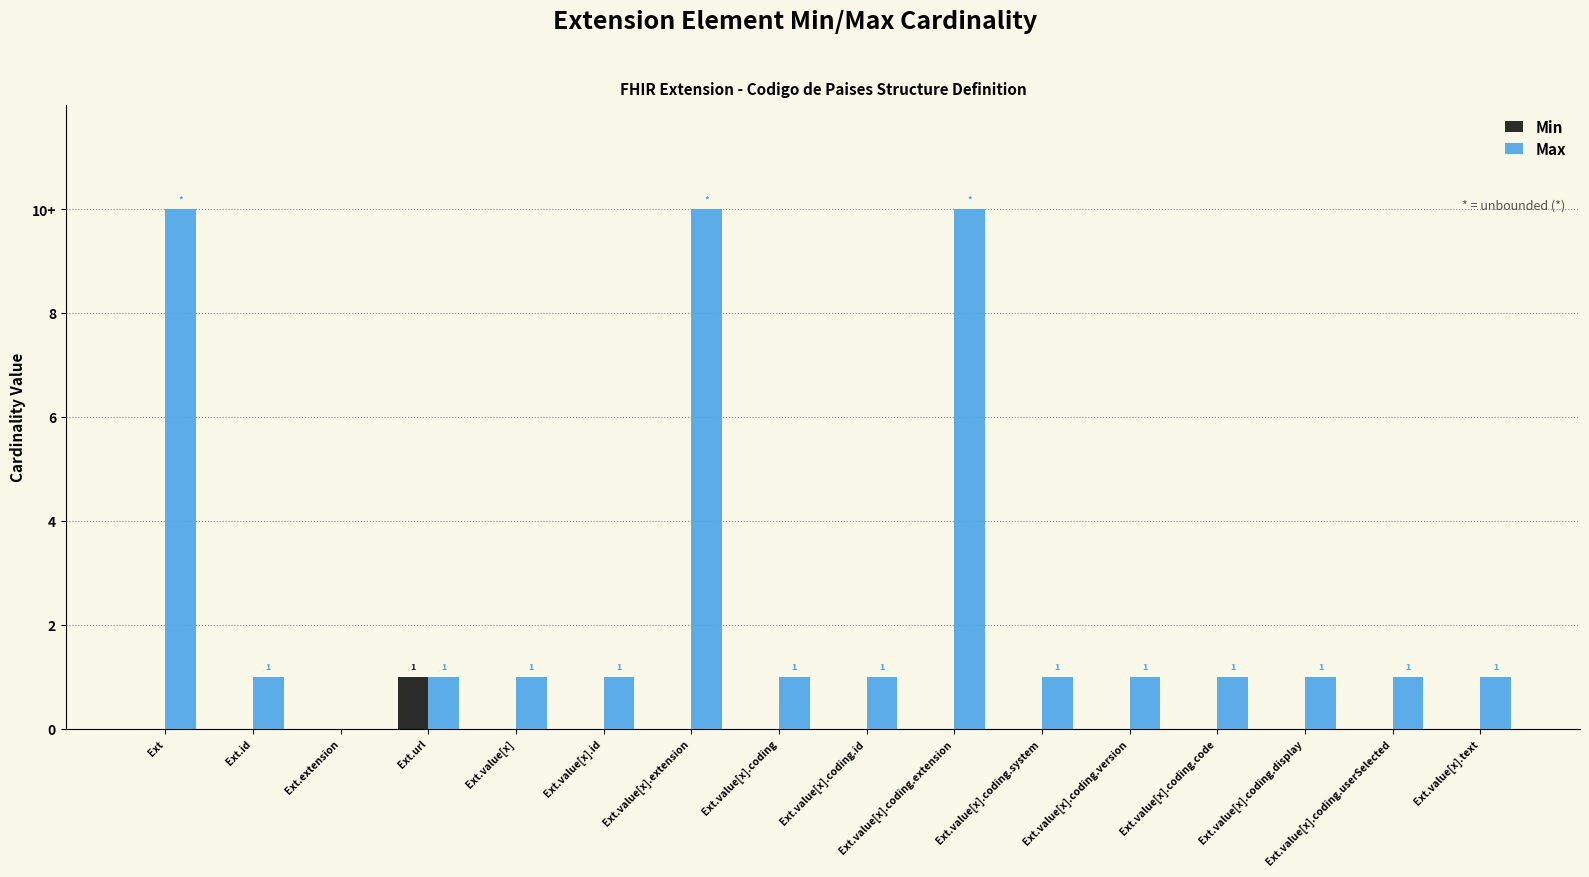

Are the bars horizontal?

No